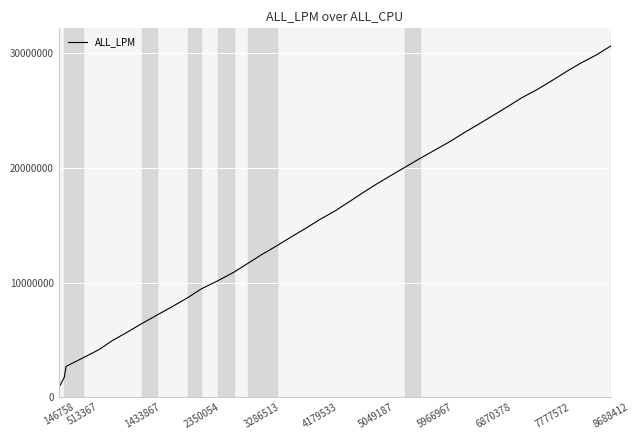

Count the number of categories in the chart.

40